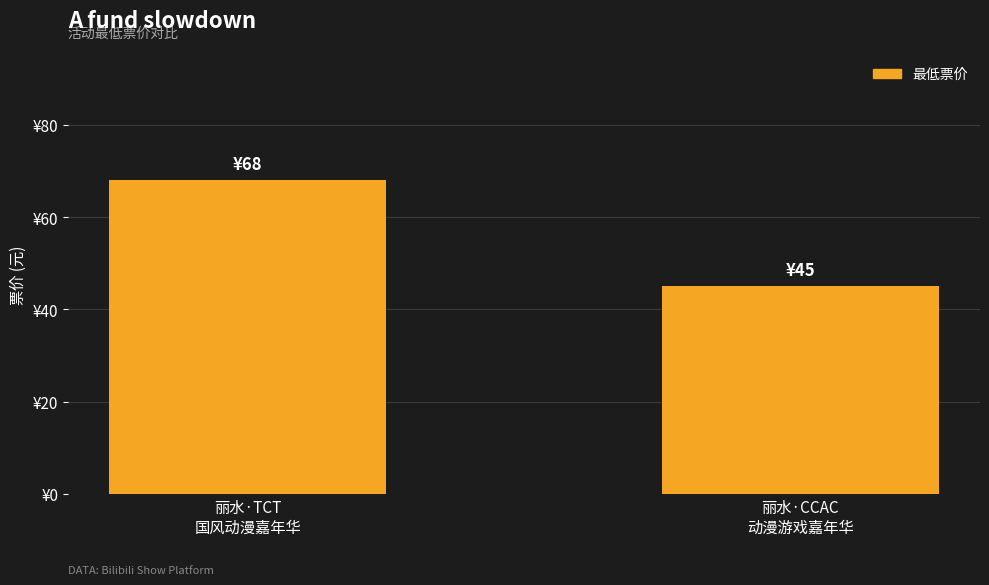

Count the values in the range 45 to 68.

2